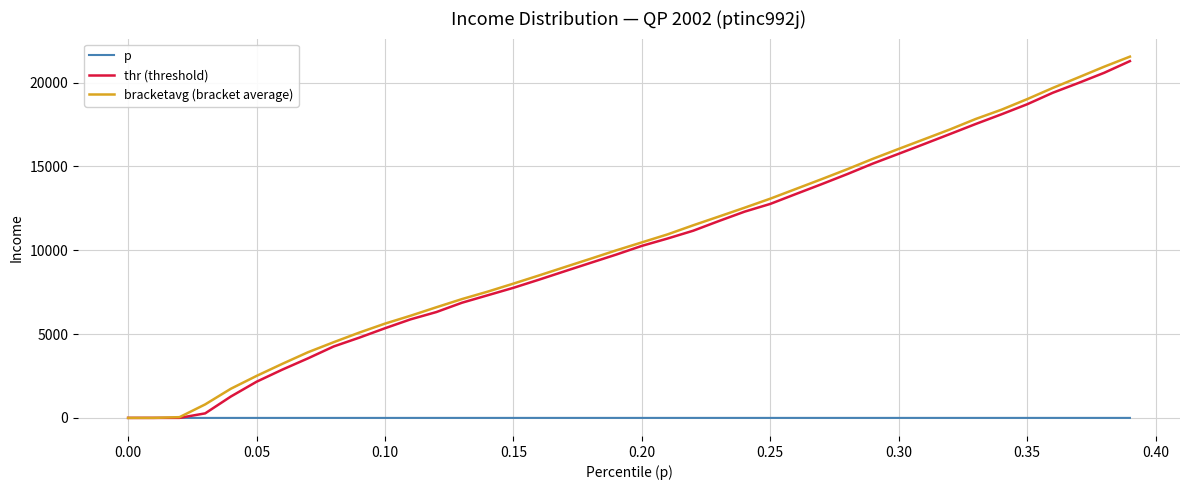

What is the average value of the bracketavg (bracket average) series?

10400.7